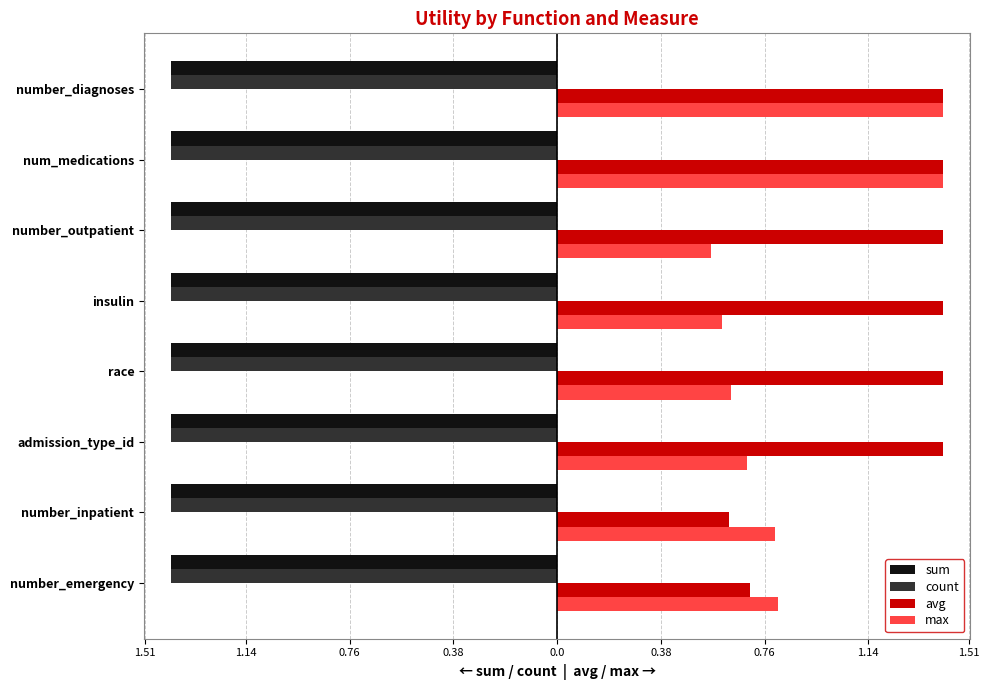

What are all the series names shown in the legend?

sum, count, avg, max